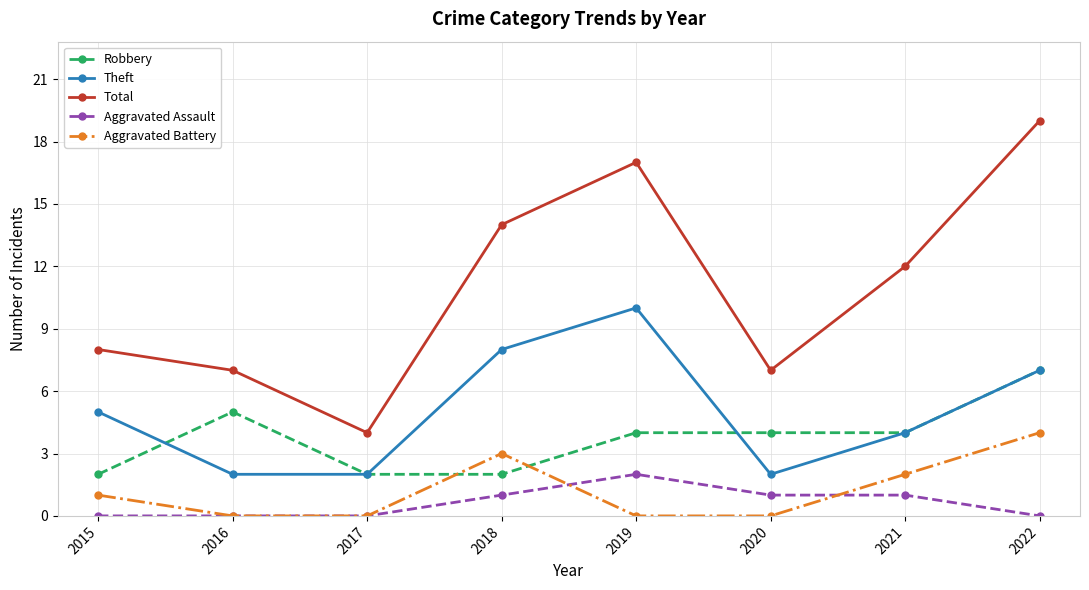

What is the spread (max minus min) of values at 2017?

4